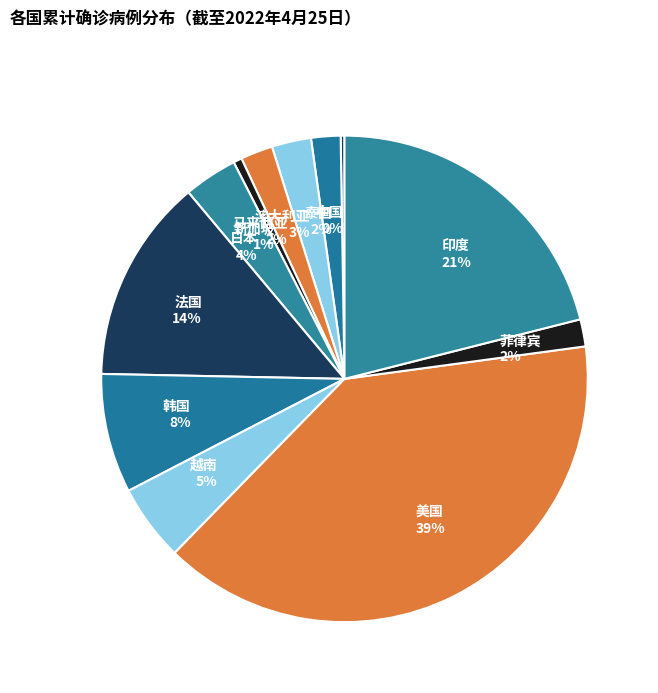

The 韩国 slice represents 1% of the pie. True or false?

False